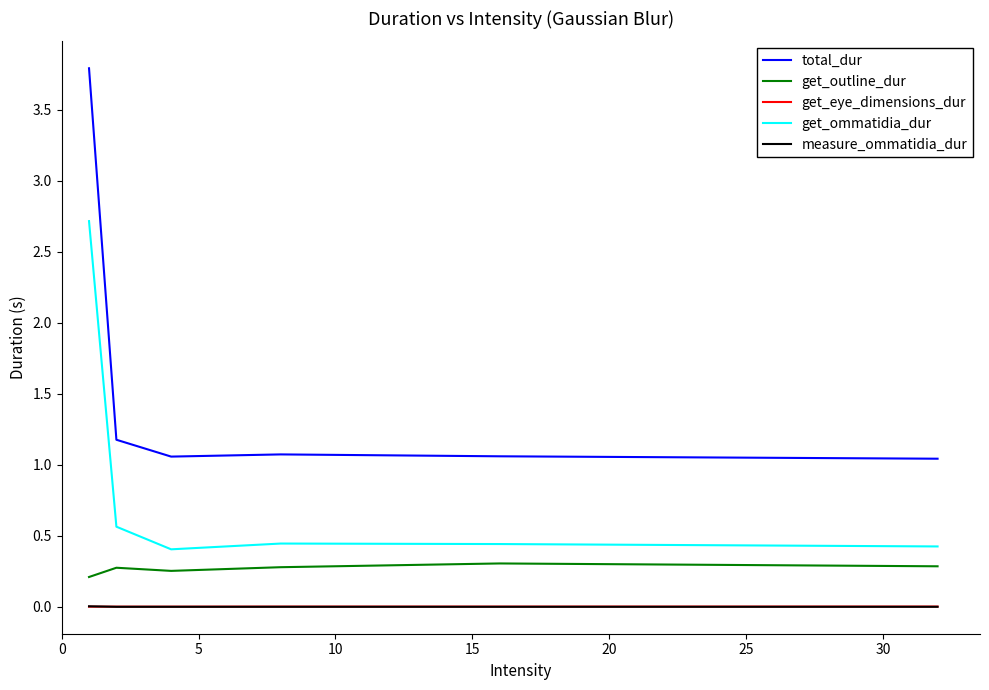

What is the greatest value displayed?

3.8